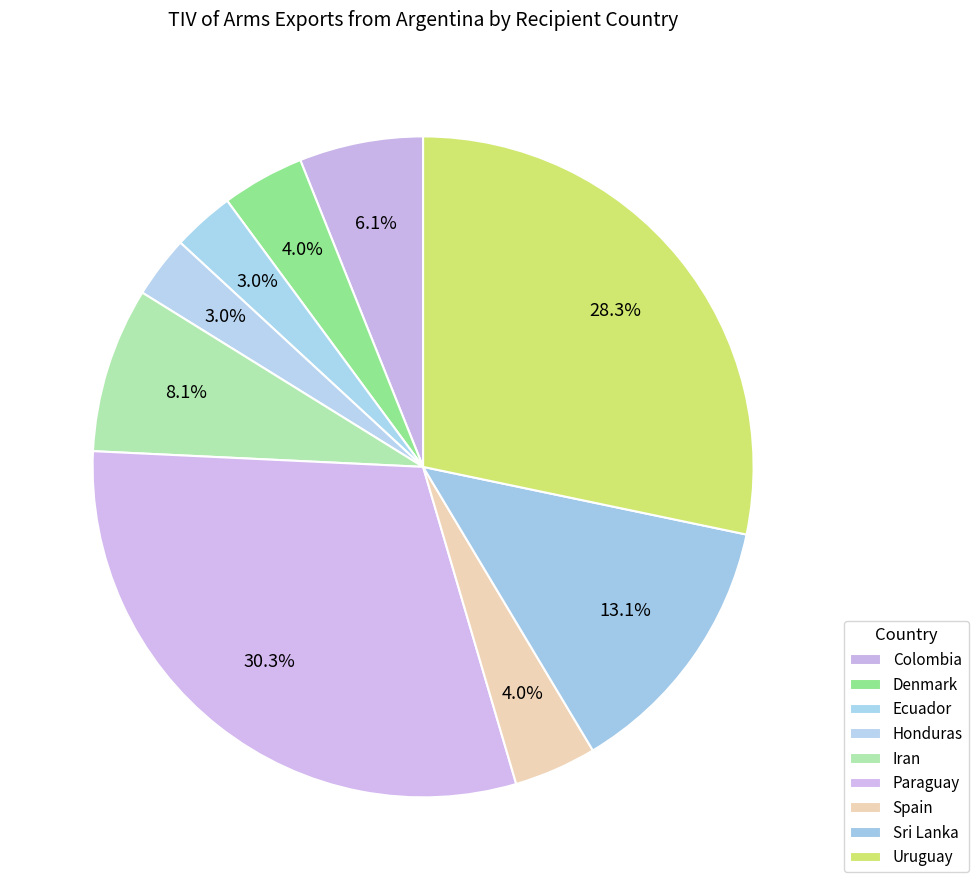

Do Spain and Ecuador together represent more than half of the pie?

No